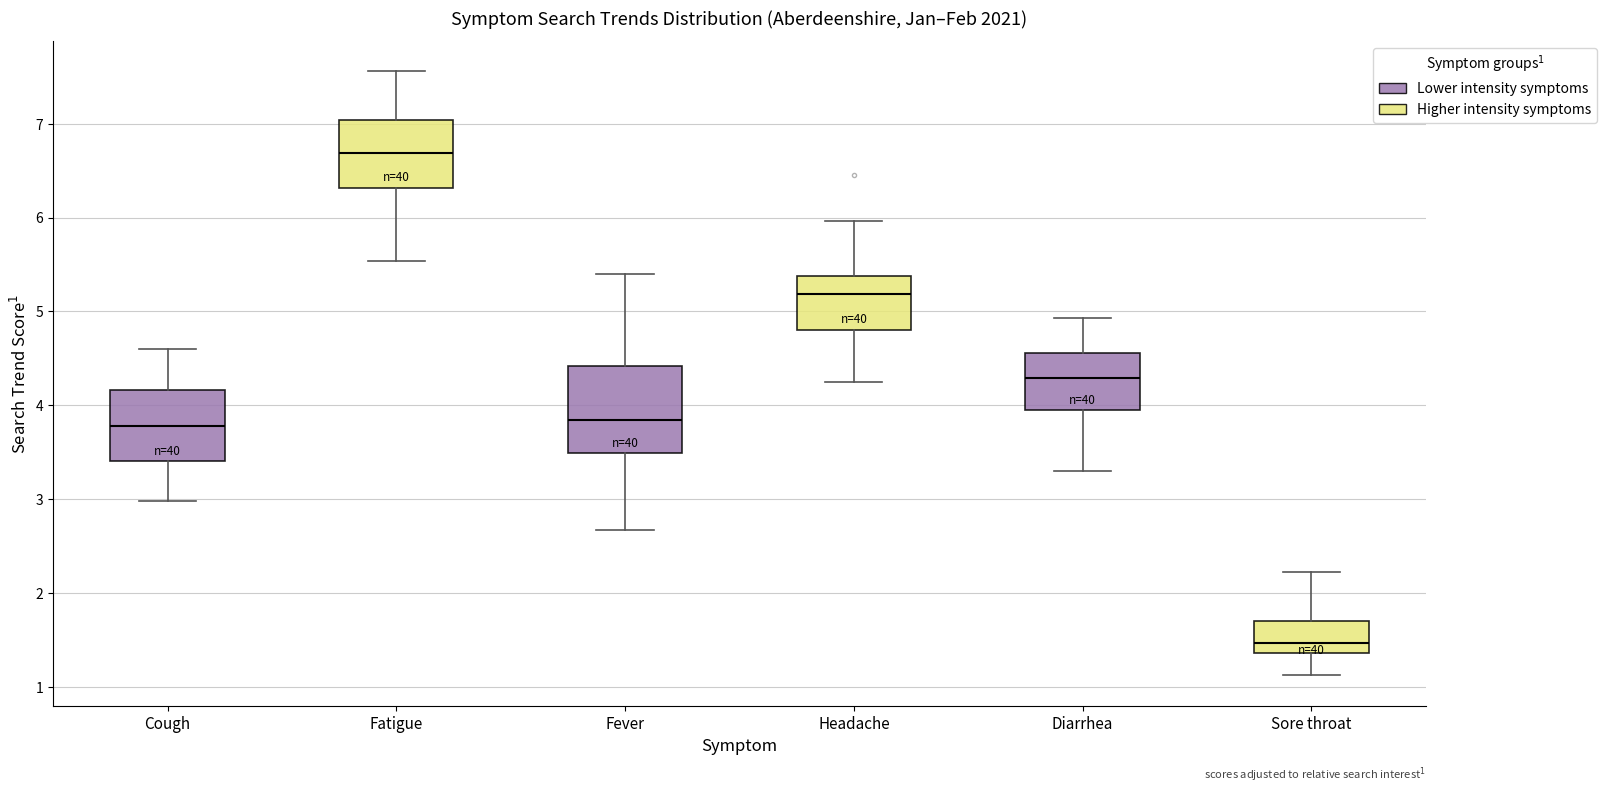

Which box is the tallest, from its lower edge to its upper edge?

Fever